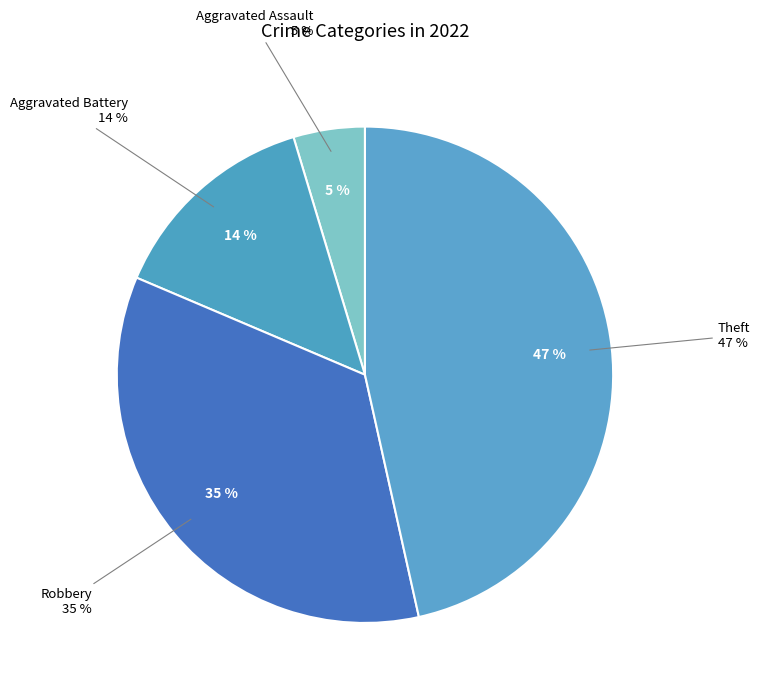

Is the sum of Aggravated Assault and Criminal Sexual Assault greater than half?

No